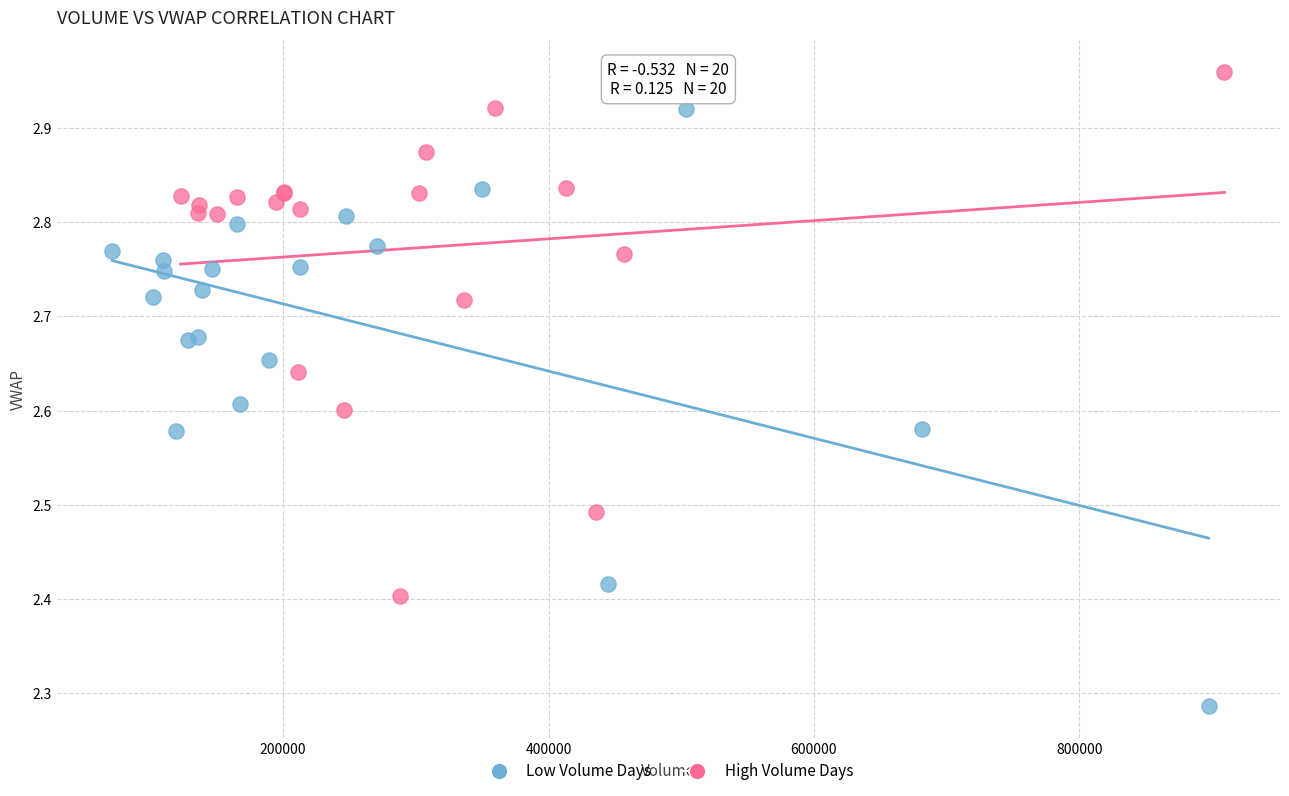

Which series contains the highest Y value?

High Volume Days